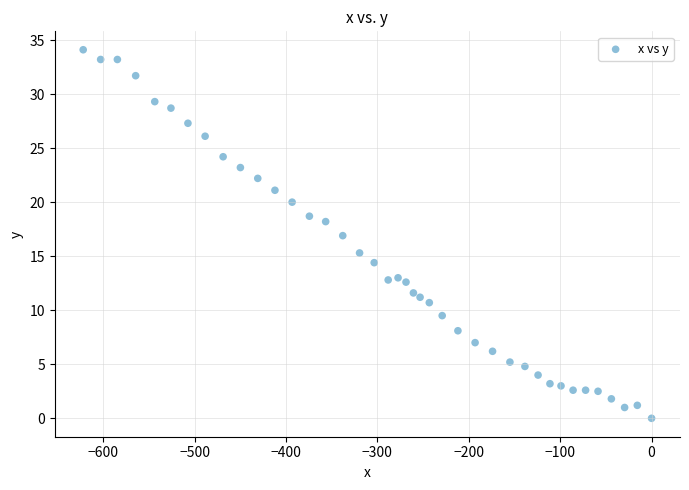

What is the range of Y values (max minus min)?

34.1